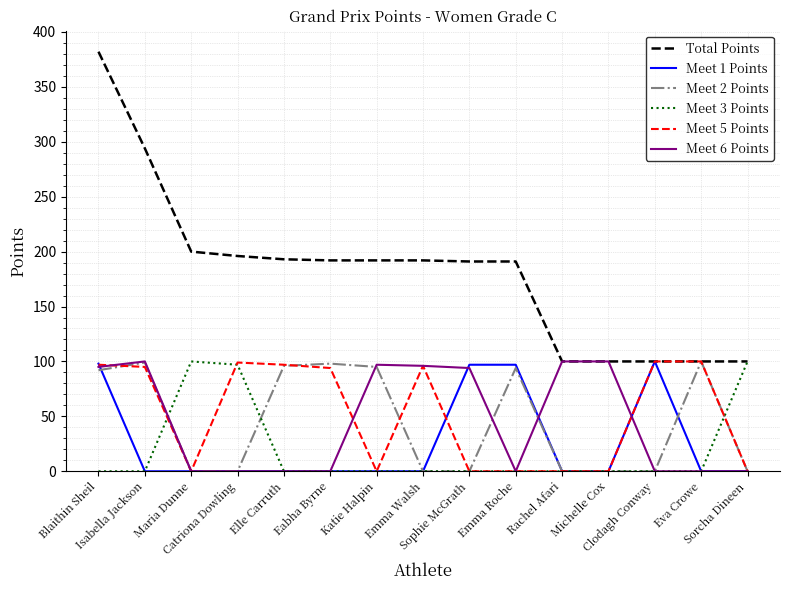

Which series has the largest total across all categories?

Total Points